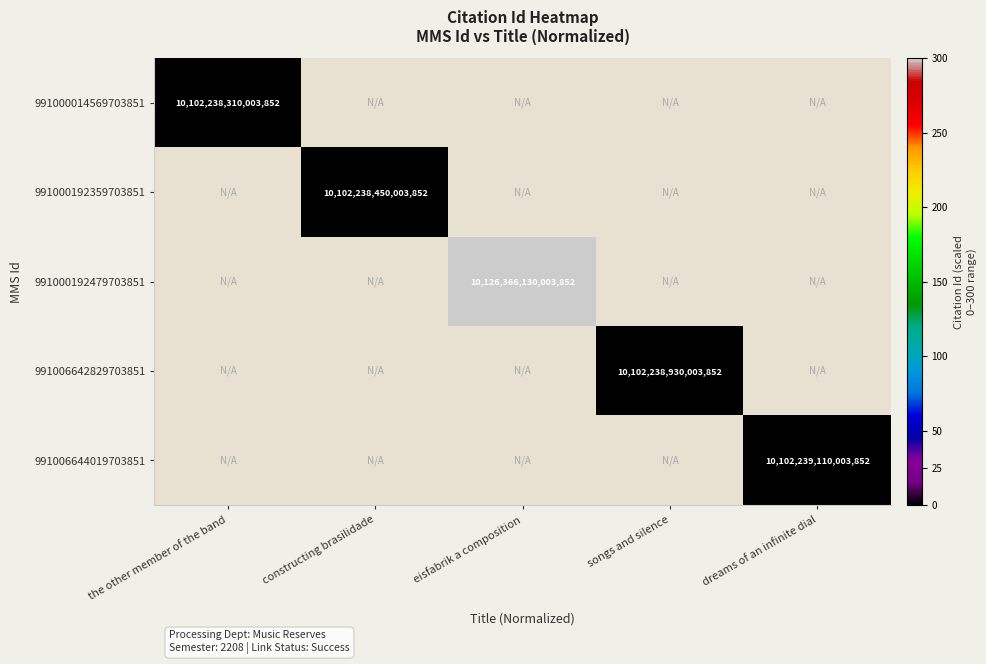

Is it true that 991000014569703851 equals 10102238310003852 at the other member of the band?

True